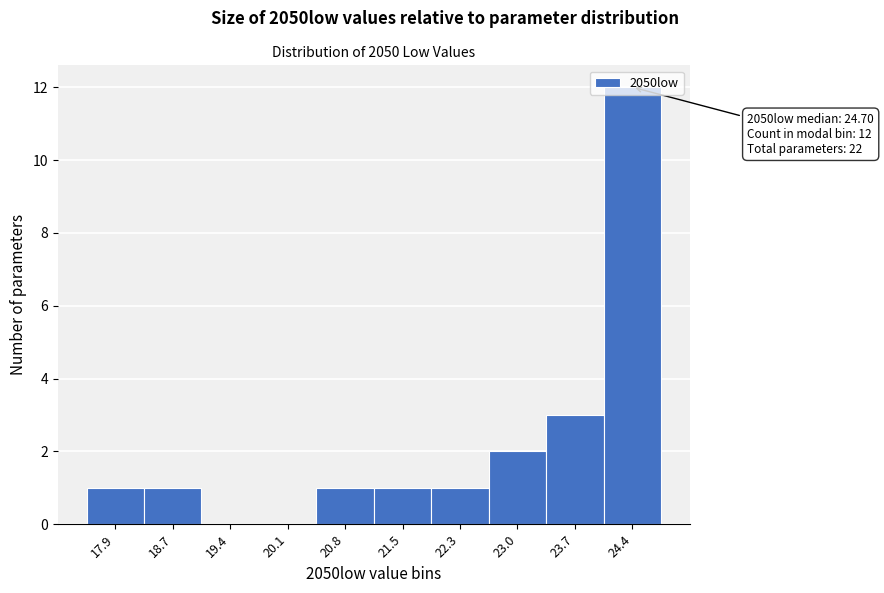

Where is the data nearest to the value 6?

23.7